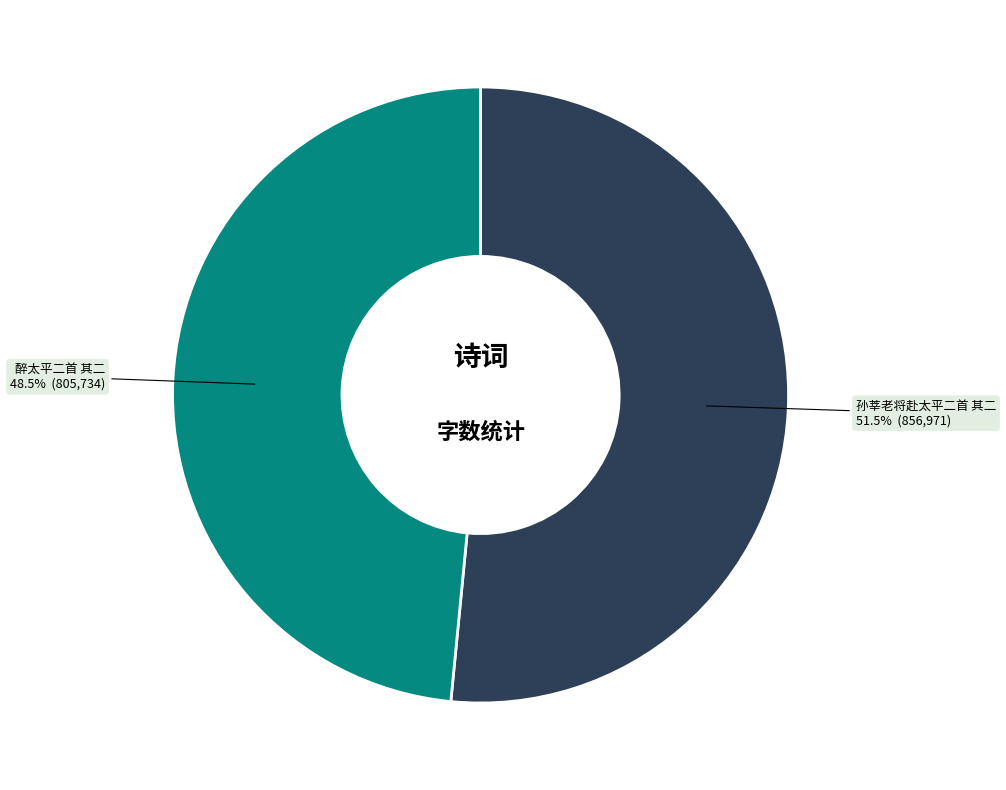

Is there a majority slice in this chart?

Yes